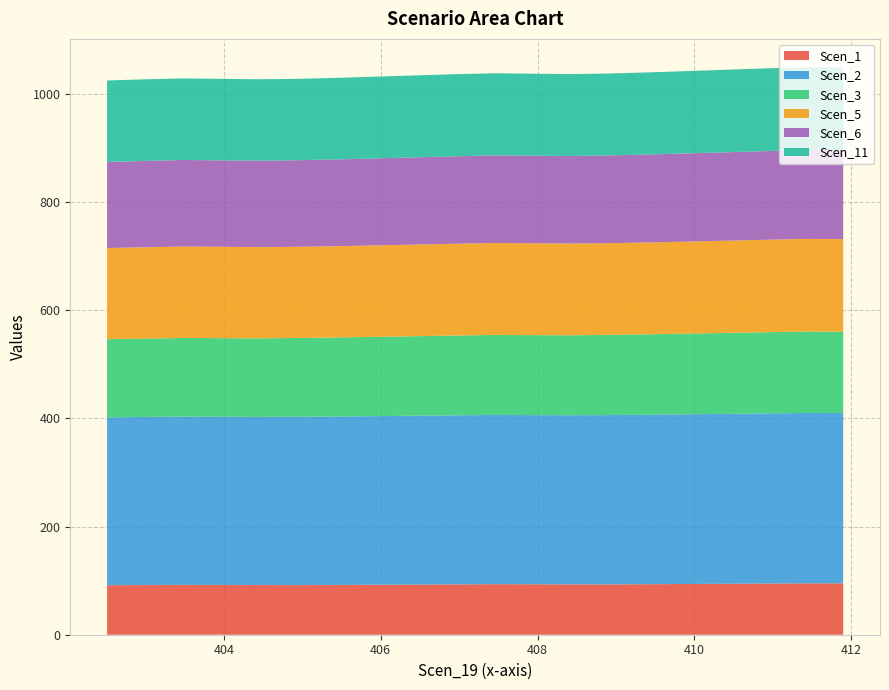

Reading left to right, transcribe all the data shown in this chart.

Scen_1: 411.89686422518884=94.9	411.41337141694686=95.0	410.9298786087049=94.6	410.4463858004629=94.2	409.96289299222093=93.8	409.47940018397895=93.4	408.887907375737=93.1	408.404414567495=93.2	407.92222357034944=93.3	407.4400325732039=93.4	406.95784157605834=93.1	406.4756505789128=92.8	405.99345958176724=92.4	405.5112685846217=92.1	404.92107758747613=91.7	404.4388865903306=91.9	403.95681298669865=92.0	403.4747393830667=92.2	402.9926657794348=91.9	402.51059217580286=91.5
Scen_2: 411.89686422518884=314.9	411.41337141694686=315.0	410.9298786087049=314.6	410.4463858004629=314.2	409.96289299222093=313.8	409.47940018397895=313.4	408.887907375737=313.0	408.404414567495=312.6	407.92222357034944=312.8	407.4400325732039=312.9	406.95784157605834=312.5	406.4756505789128=312.2	405.99345958176724=311.9	405.5112685846217=311.5	404.92107758747613=311.2	404.4388865903306=310.8	403.95681298669865=310.9	403.4747393830667=311.1	402.9926657794348=310.7	402.51059217580286=310.4
Scen_3: 411.89686422518884=150.5	411.41337141694686=150.6	410.9298786087049=150.1	410.4463858004629=149.7	409.96289299222093=149.2	409.47940018397895=148.8	408.887907375737=148.3	408.404414567495=147.8	407.92222357034944=147.9	407.4400325732039=147.9	406.95784157605834=147.5	406.4756505789128=147.1	405.99345958176724=146.6	405.5112685846217=146.2	404.92107758747613=145.7	404.4388865903306=145.3	403.95681298669865=145.4	403.4747393830667=145.4	402.9926657794348=145.0	402.51059217580286=144.5
Scen_5: 411.89686422518884=171.2	411.41337141694686=171.3	410.9298786087049=170.9	410.4463858004629=170.6	409.96289299222093=170.2	409.47940018397895=169.8	408.887907375737=169.5	408.404414567495=169.6	407.92222357034944=169.8	407.4400325732039=170.0	406.95784157605834=169.7	406.4756505789128=169.4	405.99345958176724=169.1	405.5112685846217=168.8	404.92107758747613=168.5	404.4388865903306=168.7	403.95681298669865=168.9	403.4747393830667=169.1	402.9926657794348=168.8	402.51059217580286=168.5
Scen_6: 411.89686422518884=164.3	411.41337141694686=164.4	410.9298786087049=164.0	410.4463858004629=163.5	409.96289299222093=163.1	409.47940018397895=162.7	408.887907375737=162.3	408.404414567495=161.9	407.92222357034944=162.0	407.4400325732039=162.1	406.95784157605834=161.7	406.4756505789128=161.3	405.99345958176724=160.9	405.5112685846217=160.5	404.92107758747613=160.1	404.4388865903306=159.7	403.95681298669865=159.8	403.4747393830667=159.9	402.9926657794348=159.6	402.51059217580286=159.2
Scen_11: 411.89686422518884=152.8	411.41337141694686=152.9	410.9298786087049=153.0	410.4463858004629=152.6	409.96289299222093=152.2	409.47940018397895=151.8	408.887907375737=151.4	408.404414567495=151.5	407.92222357034944=151.6	407.4400325732039=151.7	406.95784157605834=151.9	406.4756505789128=151.5	405.99345958176724=151.1	405.5112685846217=150.8	404.92107758747613=150.4	404.4388865903306=150.6	403.95681298669865=150.7	403.4747393830667=150.8	402.9926657794348=150.9	402.51059217580286=150.6